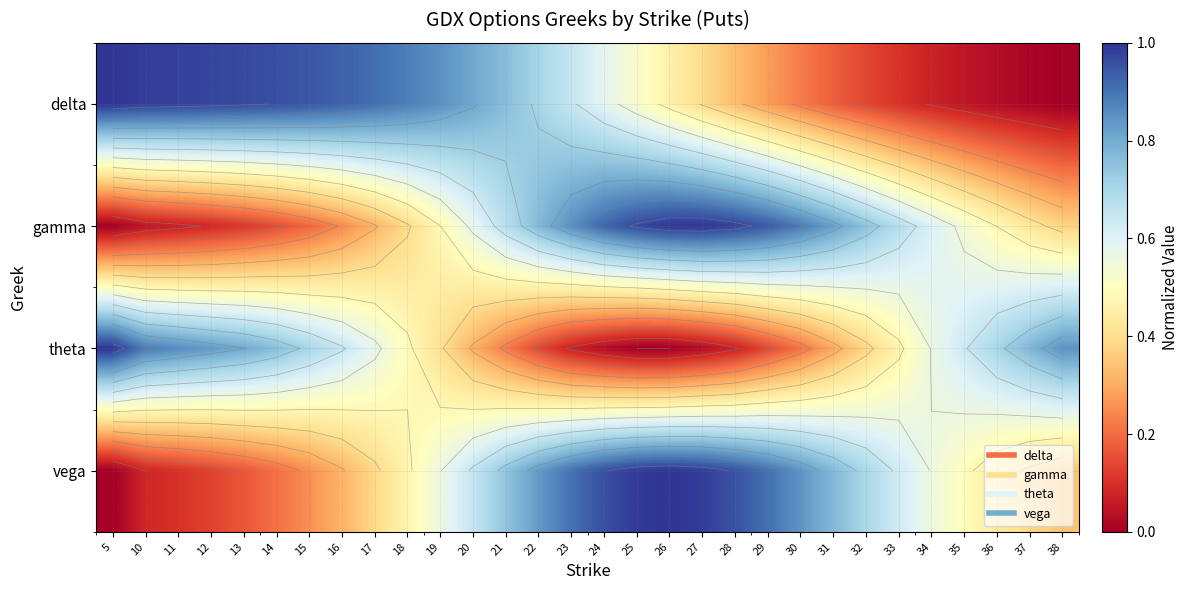

Between 11 and 21, which series saw the biggest shift?

vega